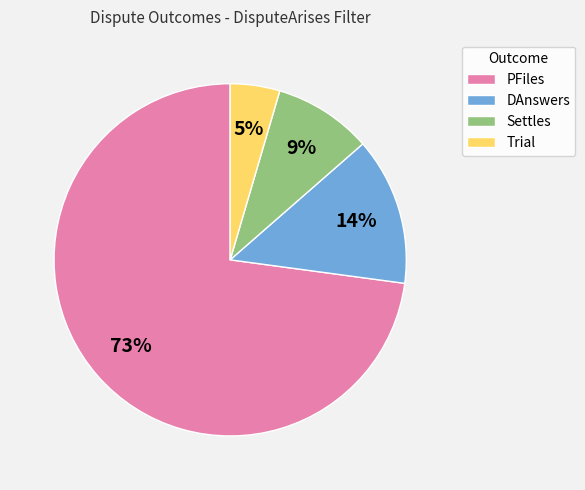

How many slices are in this pie chart?

4